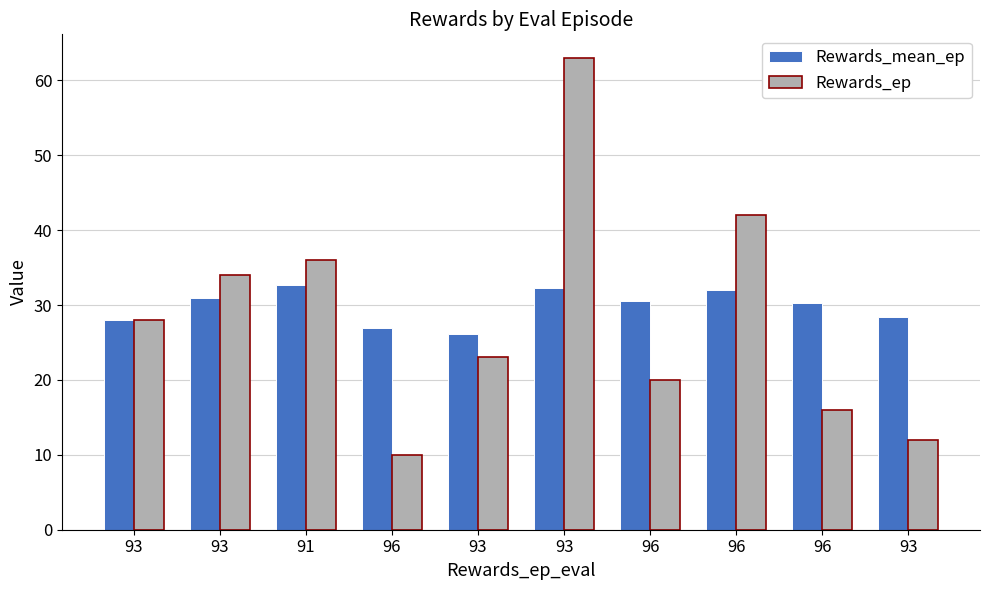

At how many categories does at least one series exceed 14?

10